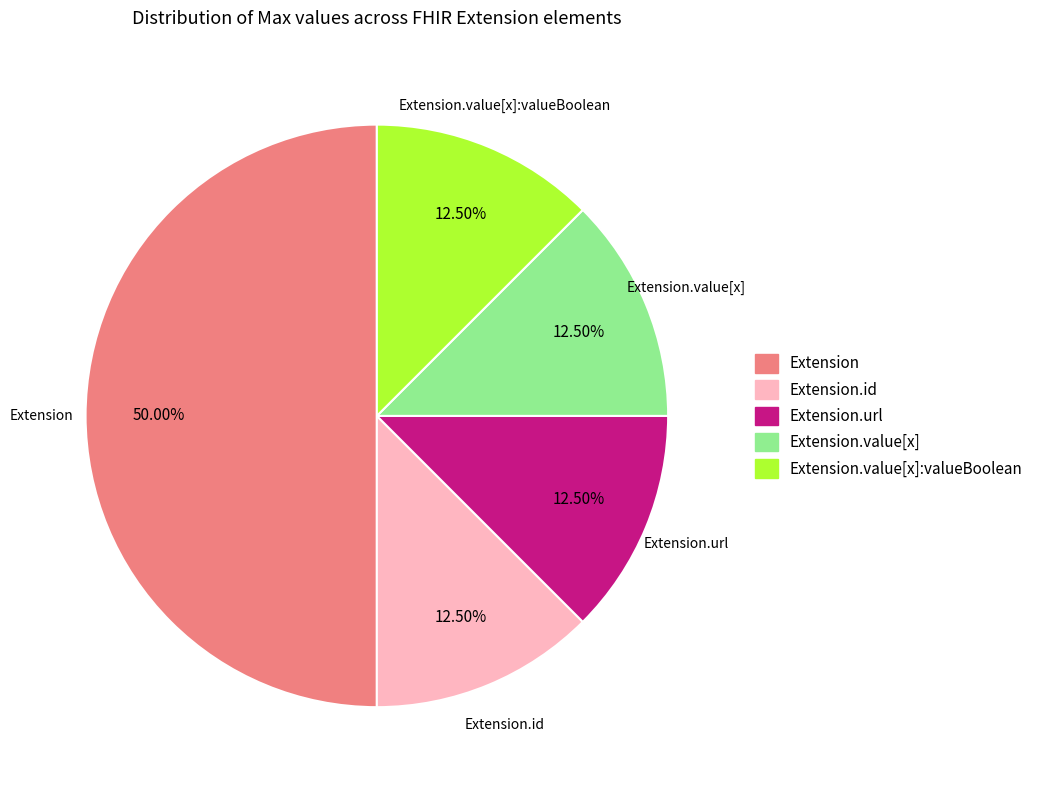

What is the largest slice in the pie chart?

Extension